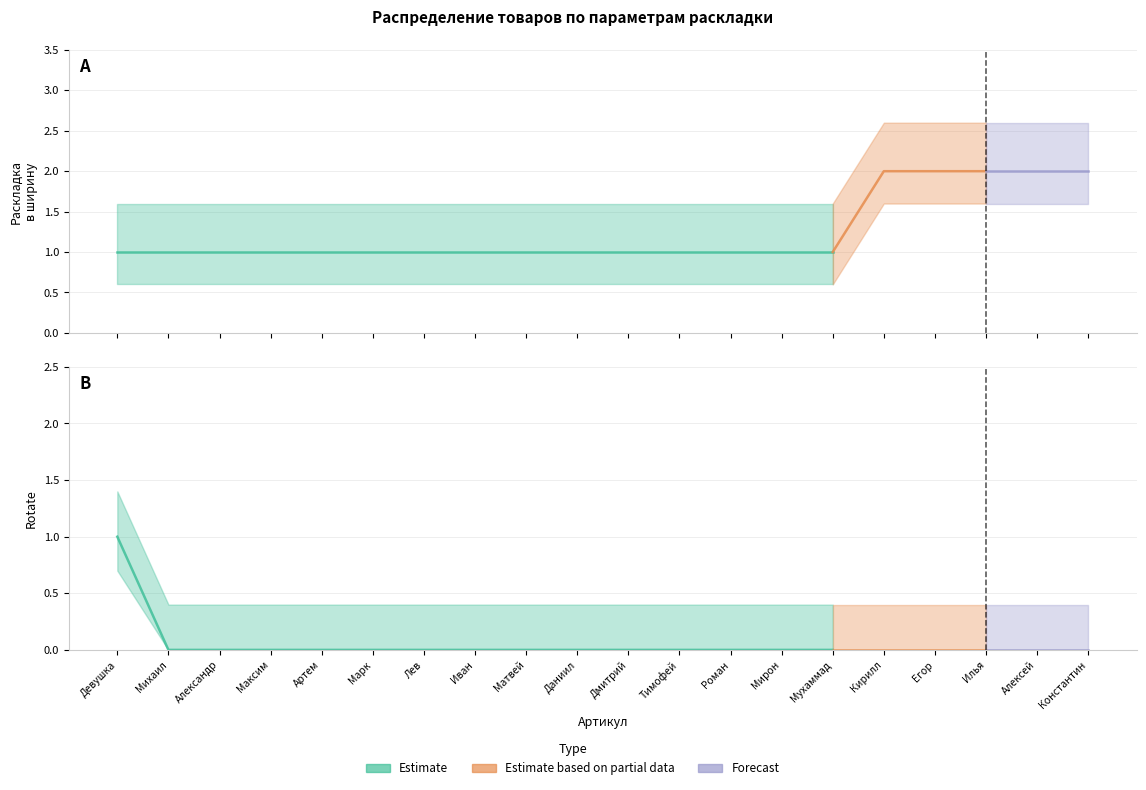

Does the chart display data point markers on the line(s)?

No